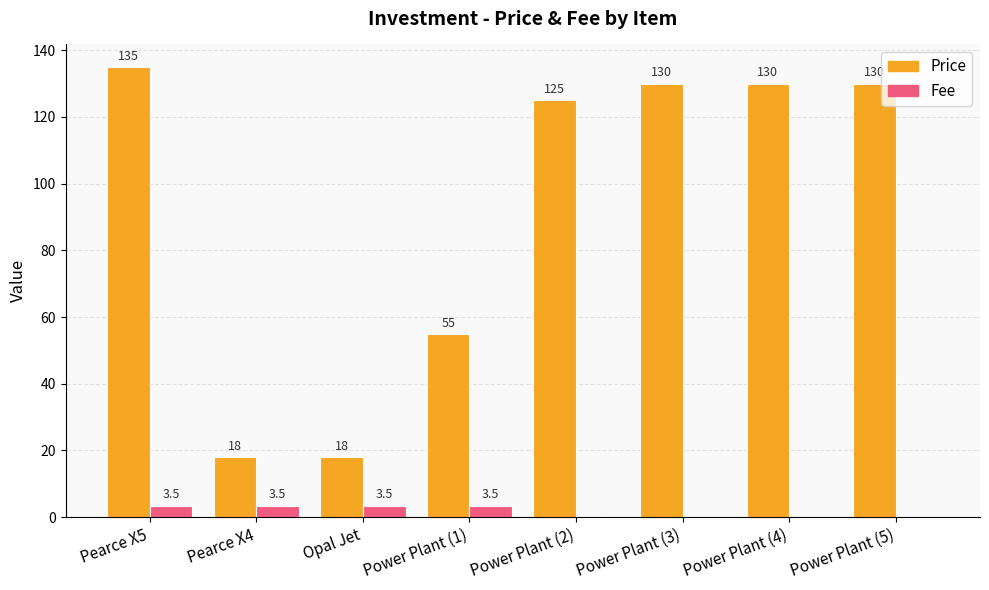

Is it true that Fee equals 3.5 at Pearce X5?

True